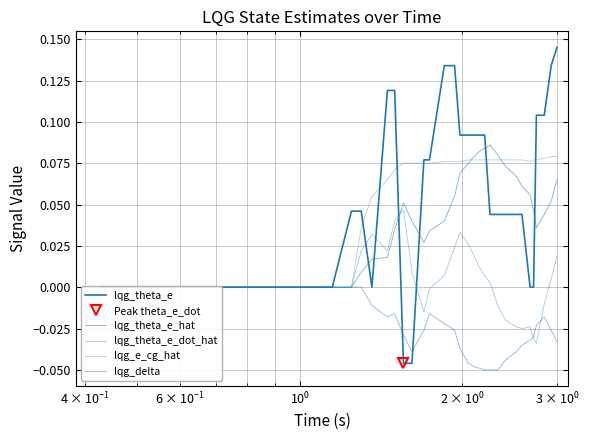

How many lines are shown in the chart?

5